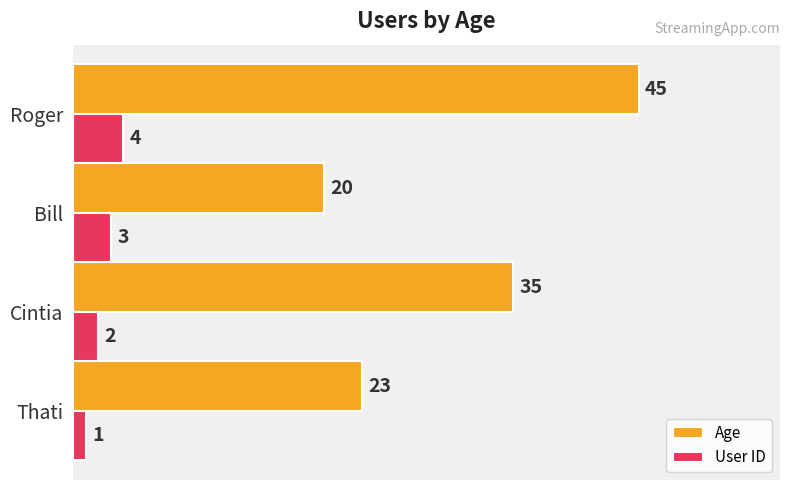

List the labels in order of User ID value, smallest first.

Thati, Cintia, Bill, Roger